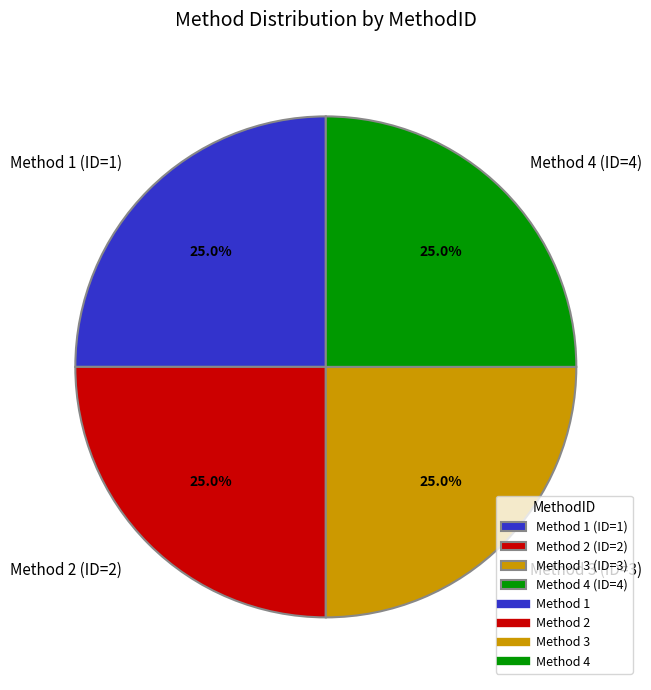

Is Method 4 (ID=4) the majority of the pie?

No